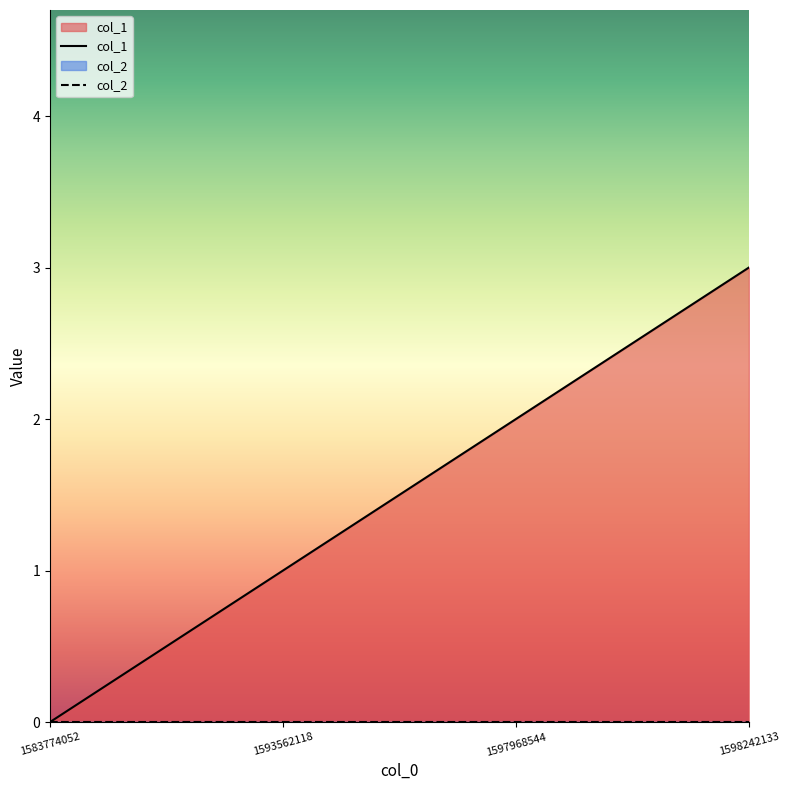

At which category does the chart reach its peak across all series?

1598242133